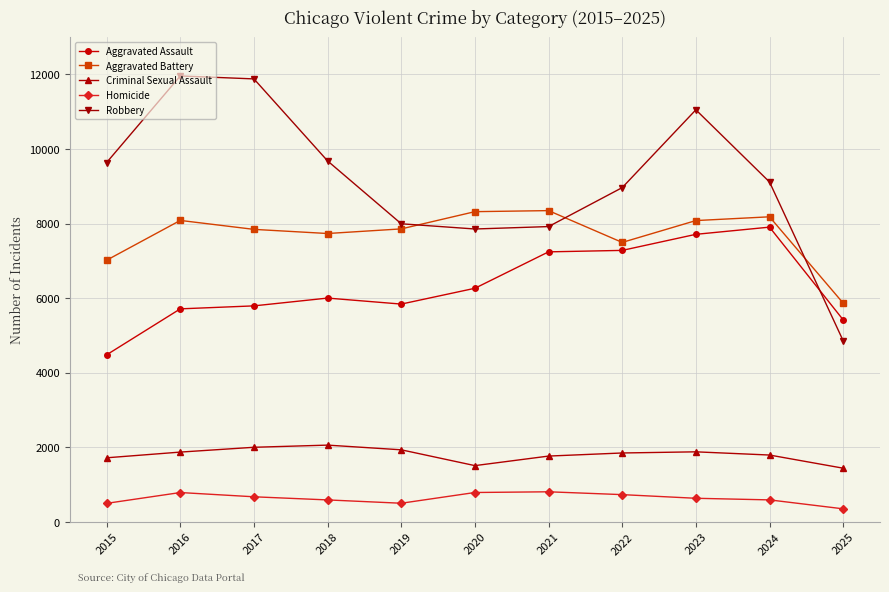

Which category has the lowest value in the Robbery series?

2025